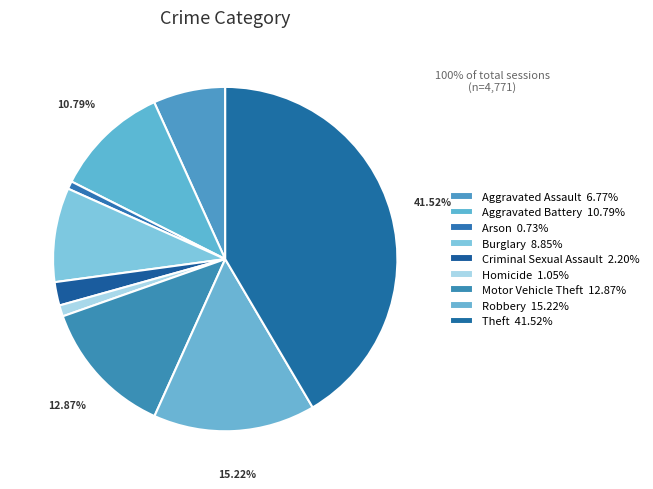

Rank the categories by value from highest to lowest.

Theft, Robbery, Motor Vehicle Theft, Aggravated Battery, Burglary, Aggravated Assault, Criminal Sexual Assault, Homicide, Arson